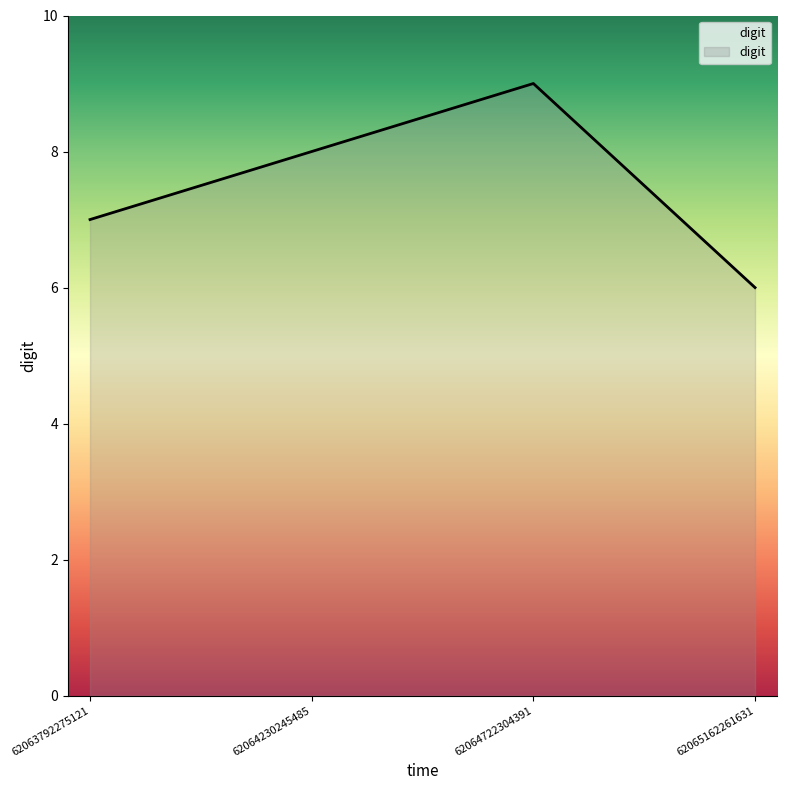

At which category does the chart reach its peak across all series?

62064722304391